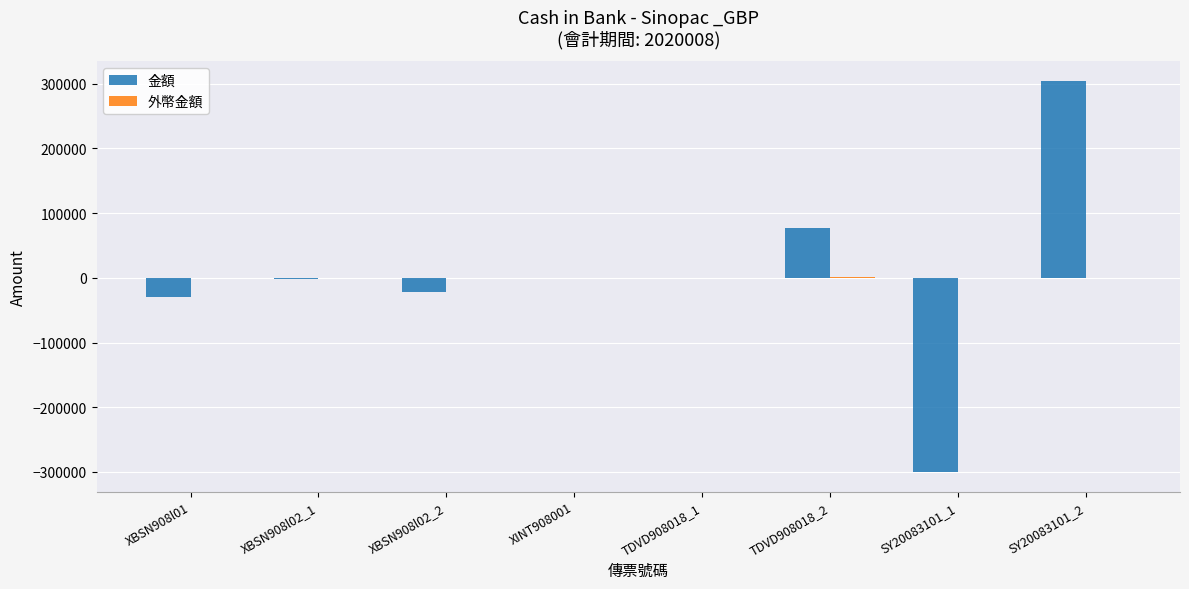

Which category has the highest value in the 金額 series?

SY20083101_2